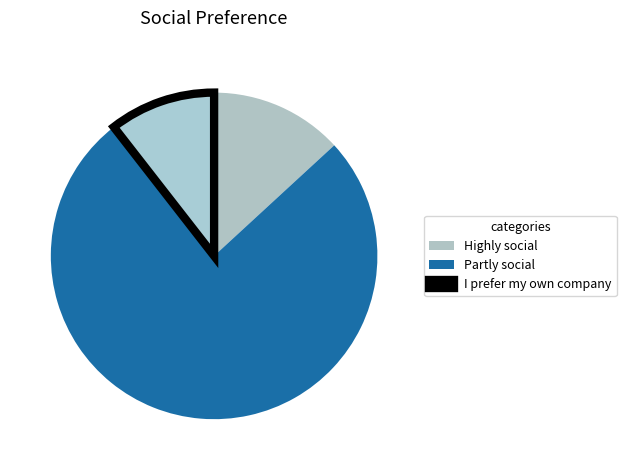

Which category has the smallest portion of the pie?

I prefer my own company